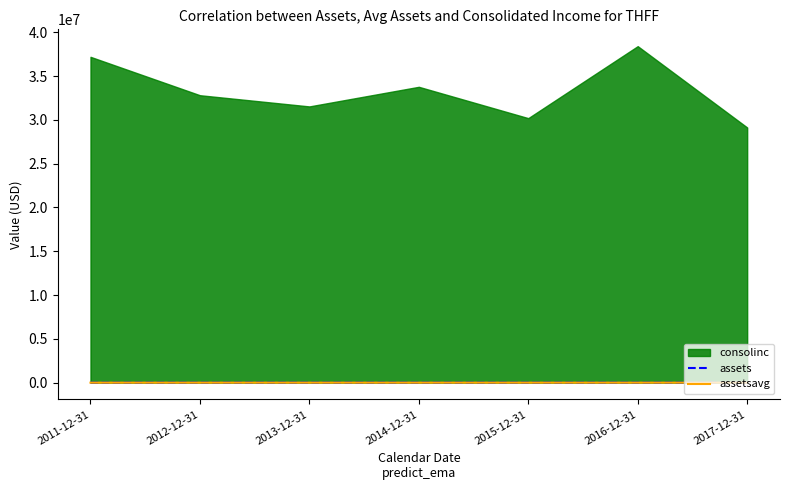

At which label does assets first exceed 2988?

2013-12-31